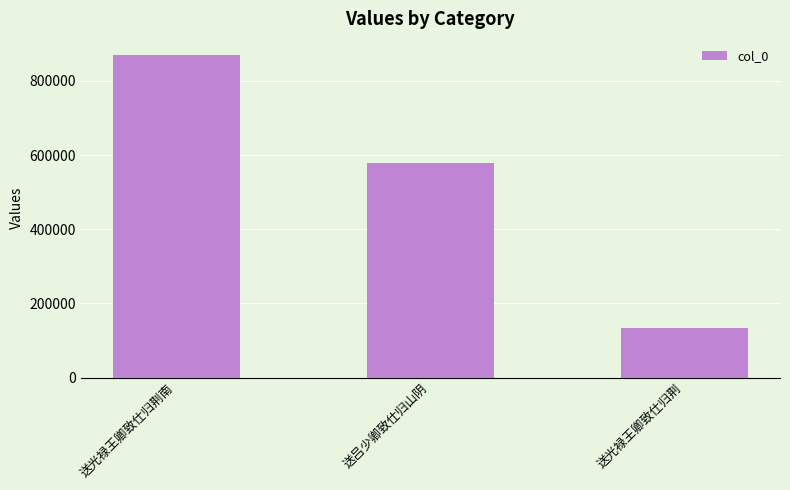

How many bars are there in total?

3